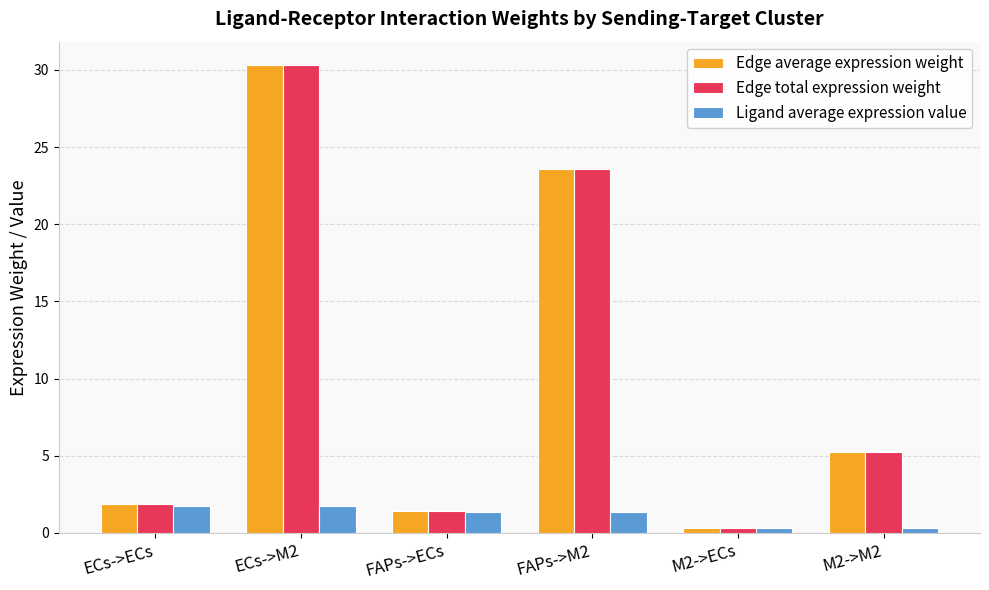

What position from the right is M2->ECs?

2